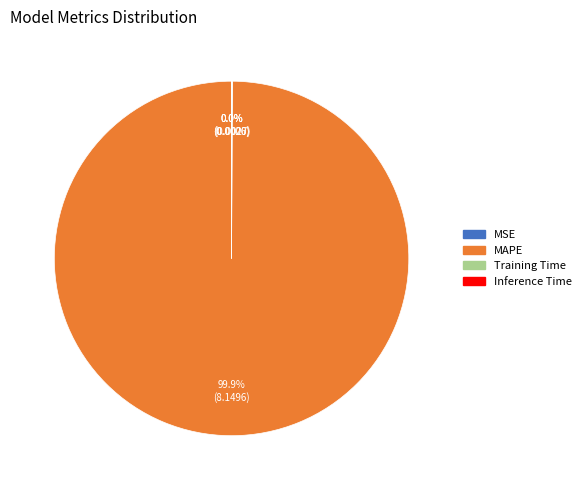

To the nearest percent, what is the difference between the largest and smallest slice percentages?

100%